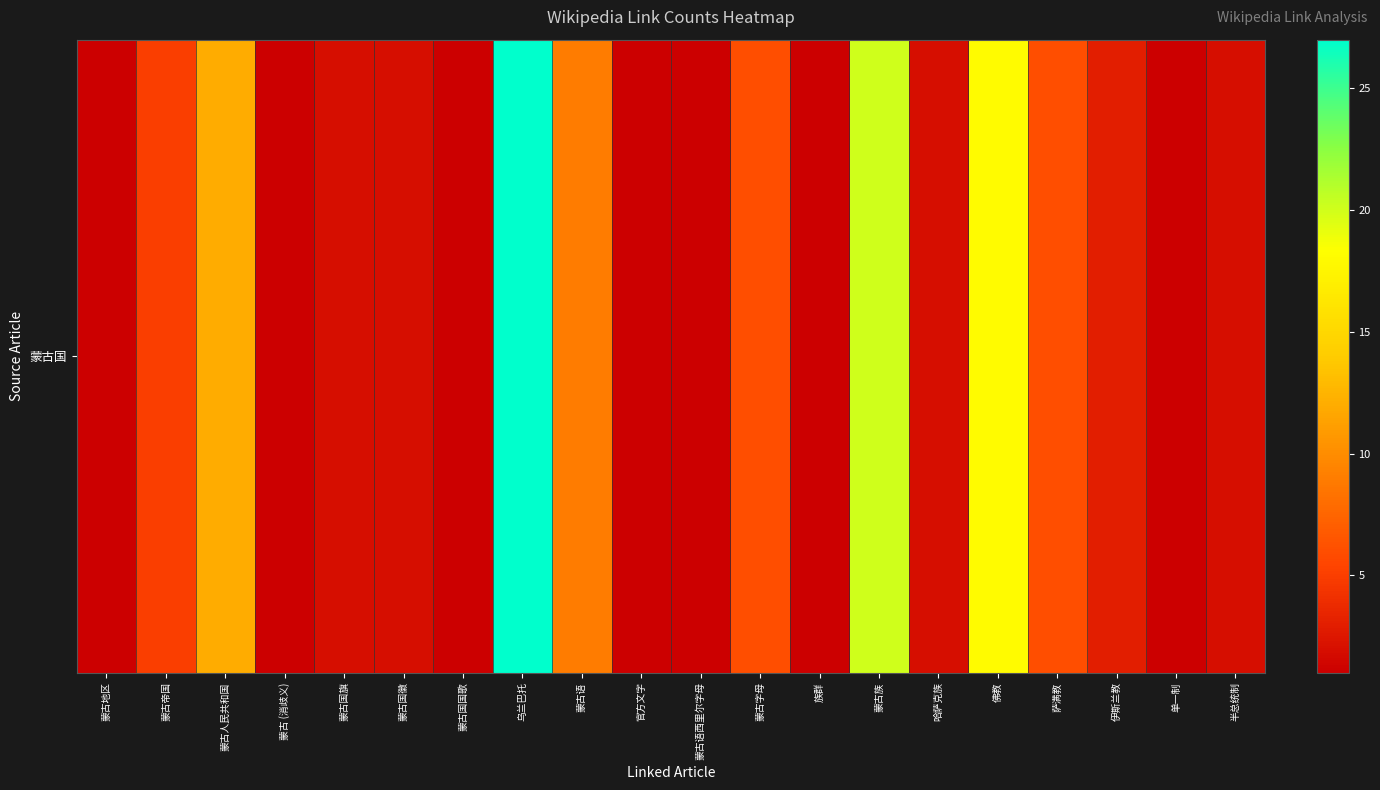

Rank the categories by value from lowest to highest.

蒙古地区, 蒙古 (消歧义), 蒙古国国歌, 官方文字, 蒙古语西里尔字母, 族群, 单一制, 蒙古国旗, 蒙古国徽, 哈萨克族, 半总统制, 伊斯兰教, 蒙古帝国, 蒙古字母, 萨满教, 蒙古语, 蒙古人民共和国, 佛教, 蒙古族, 乌兰巴托